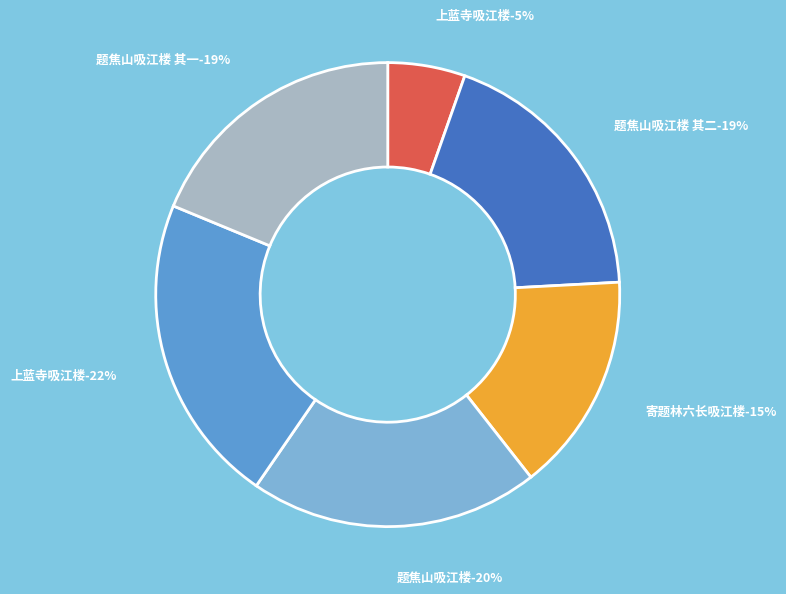

To the nearest percent, what is the average slice percentage?

17%